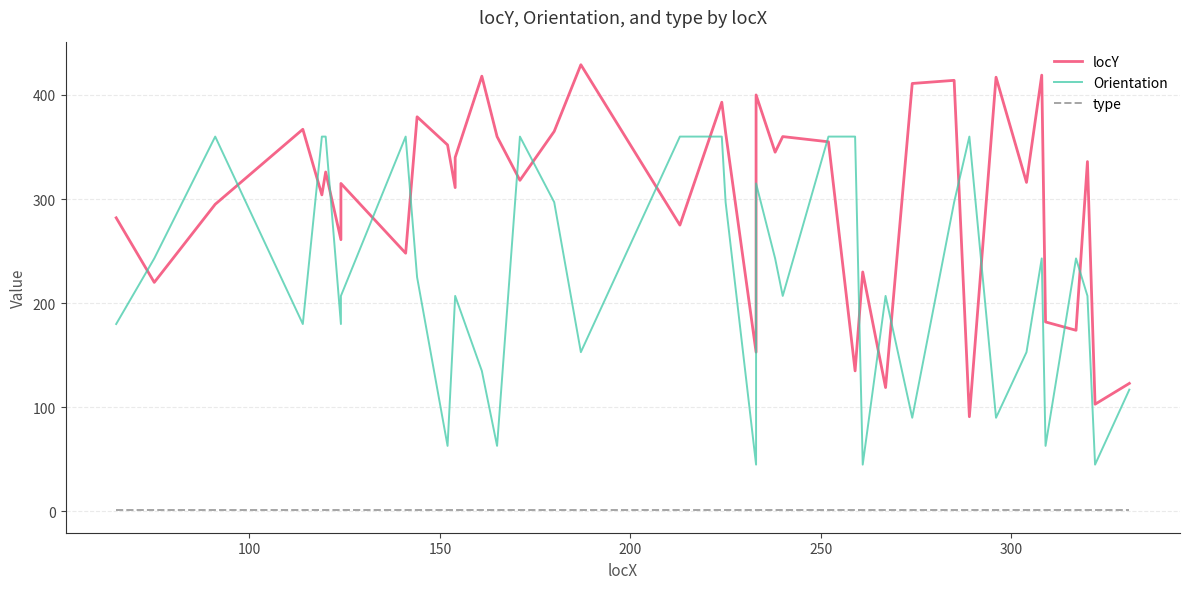

After their last crossing, which series has the higher values: Orientation or locY?

locY